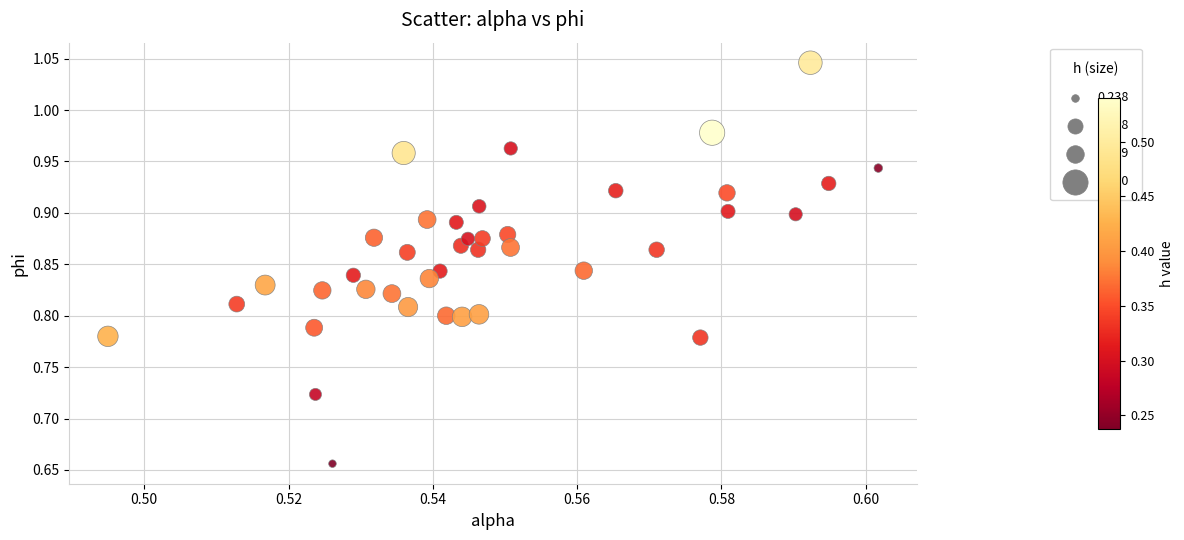

What is the range of Y values (max minus min)?

0.4